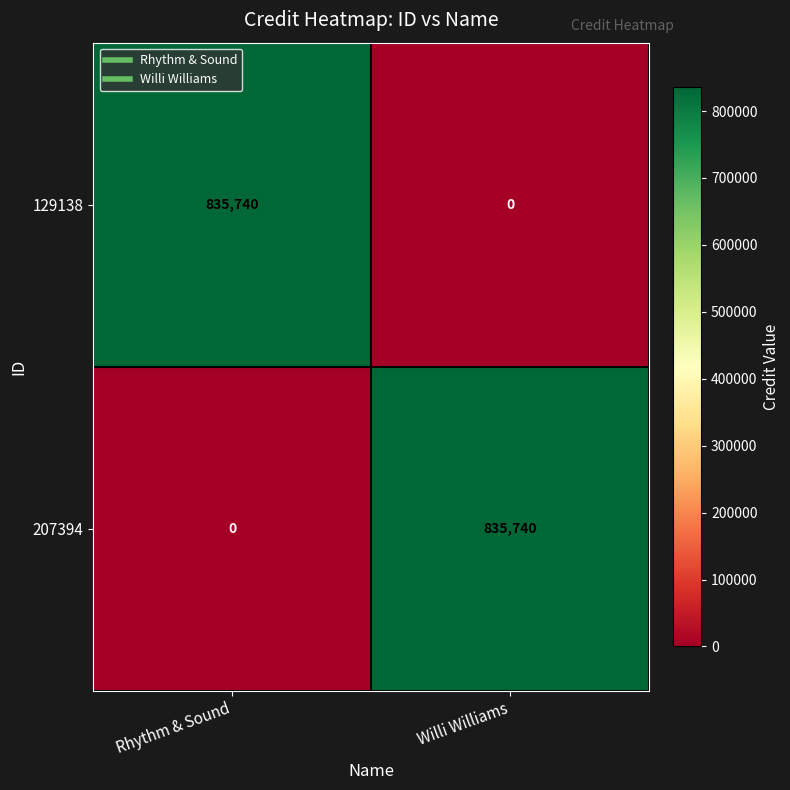

Is the value of 129138 at Willi Williams greater than the value of 207394 at Willi Williams?

No